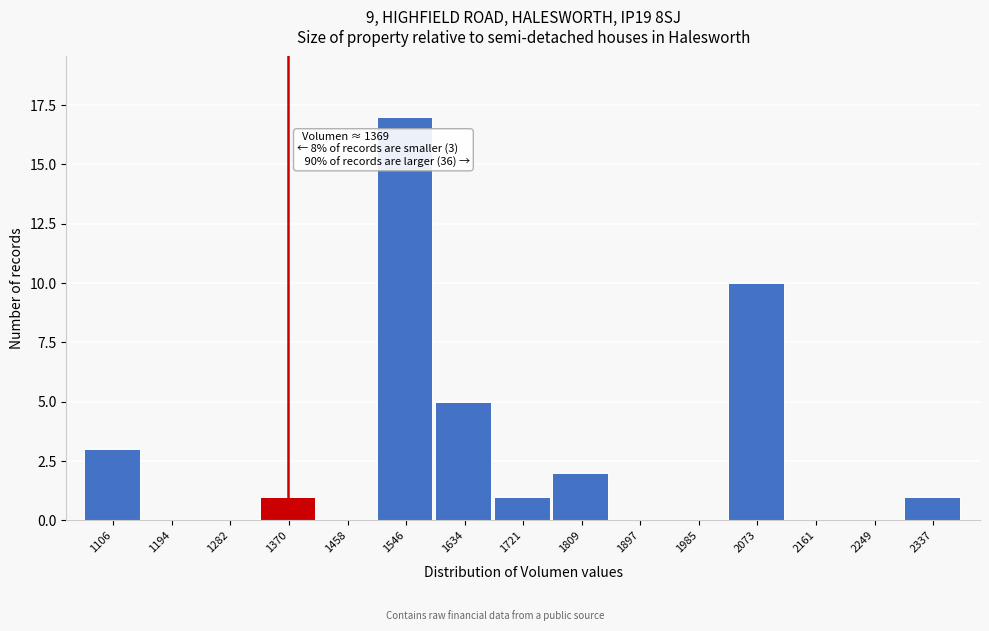

Over which range of the x-axis is the bar tallest?

1500 to 1590